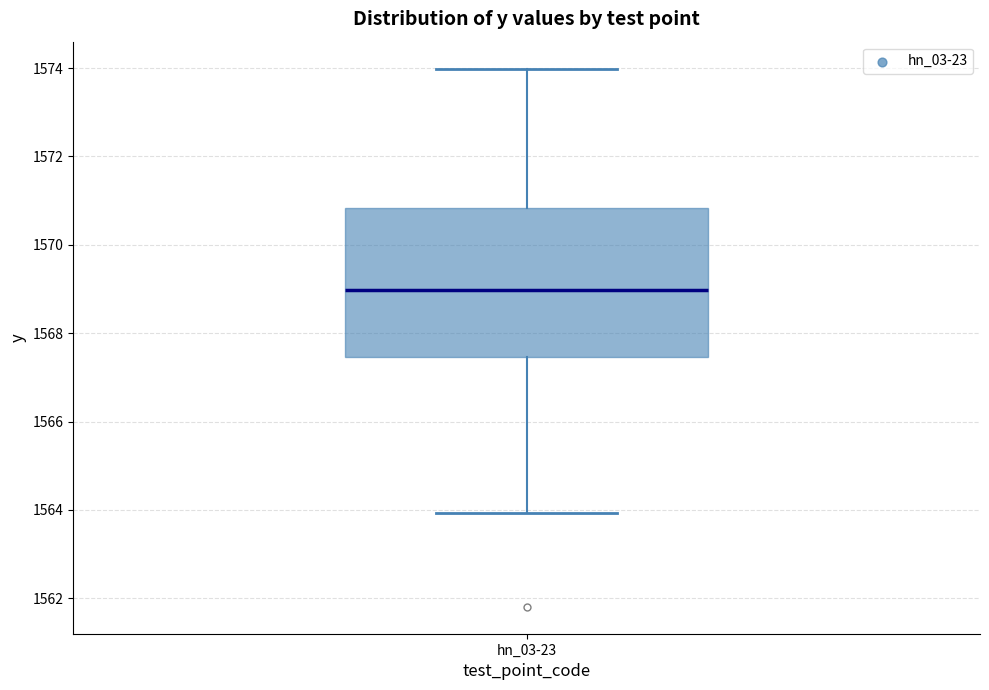

Read this box plot against the y-axis: the position of the median line, the range covered by the box, and the ends of both whiskers. The values are not printed on the chart, so give them approximately, as read against the axis.

median 1569.0, box 1567.4 to 1570.8, whiskers 1564.0 to 1574.0